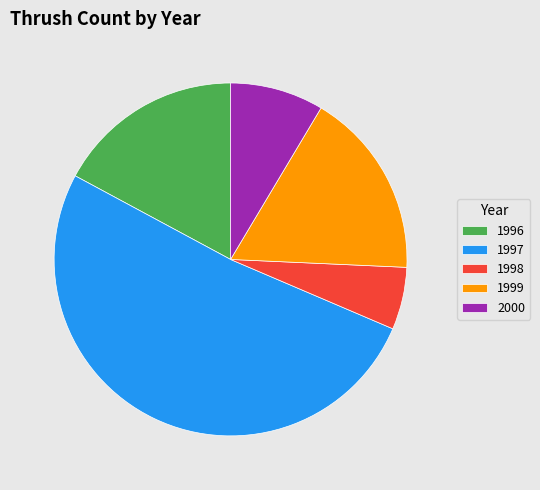

Do 1997 and 1996 together represent more than half of the pie?

Yes